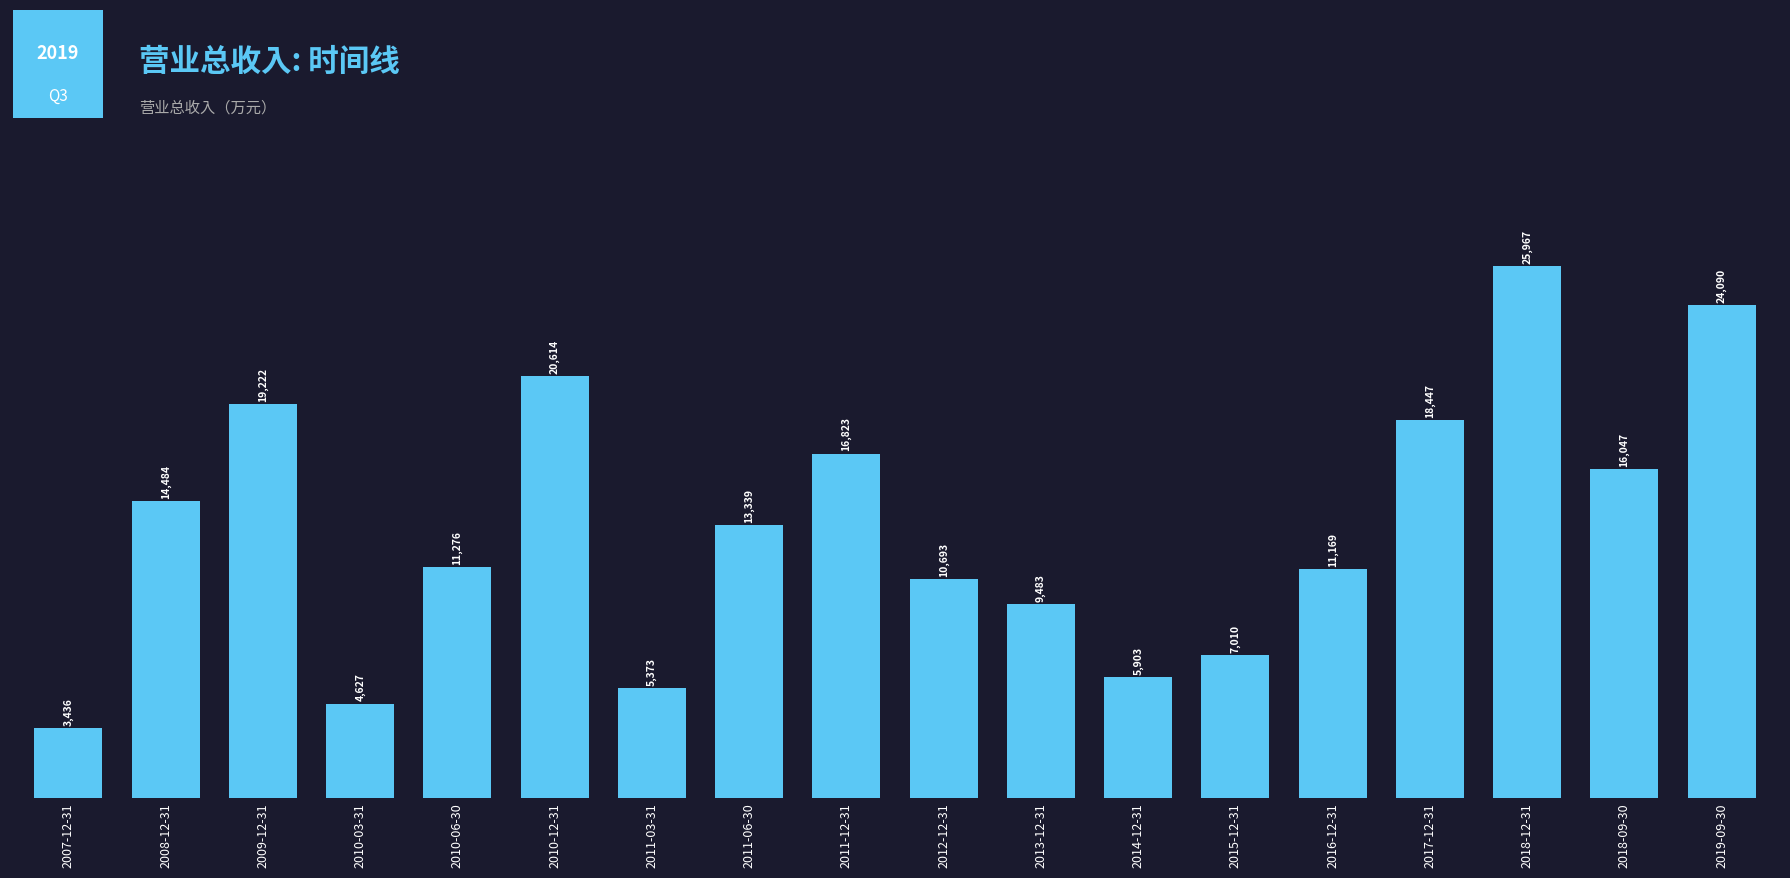

Rank the categories by value from lowest to highest.

2007-12-31, 2010-03-31, 2011-03-31, 2014-12-31, 2015-12-31, 2013-12-31, 2012-12-31, 2016-12-31, 2010-06-30, 2011-06-30, 2008-12-31, 2018-09-30, 2011-12-31, 2017-12-31, 2009-12-31, 2010-12-31, 2019-09-30, 2018-12-31